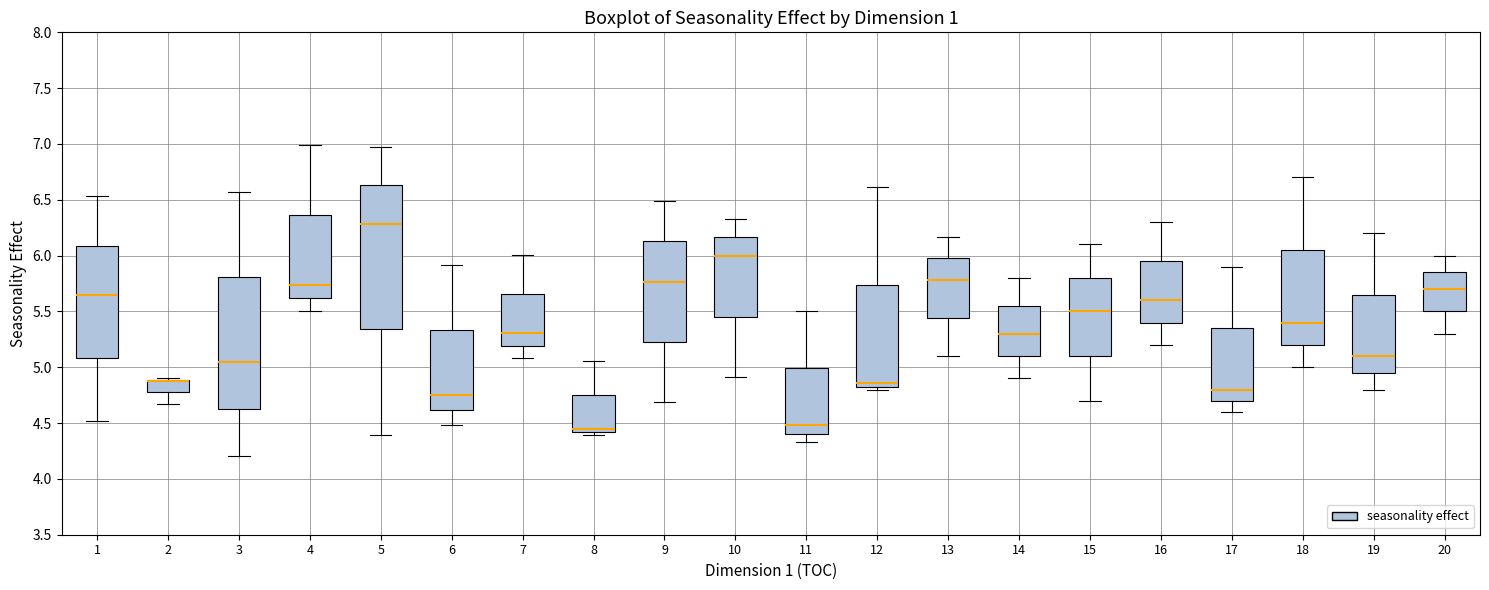

Reading left to right, transcribe this box plot: for each box, give where its median line is, the range the box spans, and where its two whiskers end, as read against the y-axis. The values are not printed on the chart, so give them approximately, as read against the axis.

1: median 5.65, box 5.10 to 6.10, whiskers 4.50 to 6.55
2: median 4.90 (drawn on the box's upper edge), box 4.75 to 4.90, whiskers 4.65 to 4.90
3: median 5.05, box 4.65 to 5.80, whiskers 4.20 to 6.55
4: median 5.75, box 5.60 to 6.35, whiskers 5.50 to 7.00
5: median 6.30, box 5.35 to 6.65, whiskers 4.40 to 6.95
6: median 4.75, box 4.60 to 5.35, whiskers 4.50 to 5.90
7: median 5.30, box 5.20 to 5.65, whiskers 5.10 to 6.00
8: median 4.45, box 4.40 to 4.75, whiskers 4.40 (just below the box's lower edge) to 5.05
9: median 5.75, box 5.25 to 6.15, whiskers 4.70 to 6.50
10: median 6.00, box 5.45 to 6.15, whiskers 4.90 to 6.35
11: median 4.50, box 4.40 to 5.00, whiskers 4.35 to 5.50
12: median 4.85 (just above the box's lower edge), box 4.85 to 5.75, whiskers 4.80 to 6.60
13: median 5.80, box 5.45 to 6.00, whiskers 5.10 to 6.15
14: median 5.30, box 5.10 to 5.55, whiskers 4.90 to 5.80
15: median 5.50, box 5.10 to 5.80, whiskers 4.70 to 6.10
16: median 5.60, box 5.40 to 5.95, whiskers 5.20 to 6.30
17: median 4.80, box 4.70 to 5.35, whiskers 4.60 to 5.90
18: median 5.40, box 5.20 to 6.05, whiskers 5.00 to 6.70
19: median 5.10, box 4.95 to 5.65, whiskers 4.80 to 6.20
20: median 5.70, box 5.50 to 5.85, whiskers 5.30 to 6.00